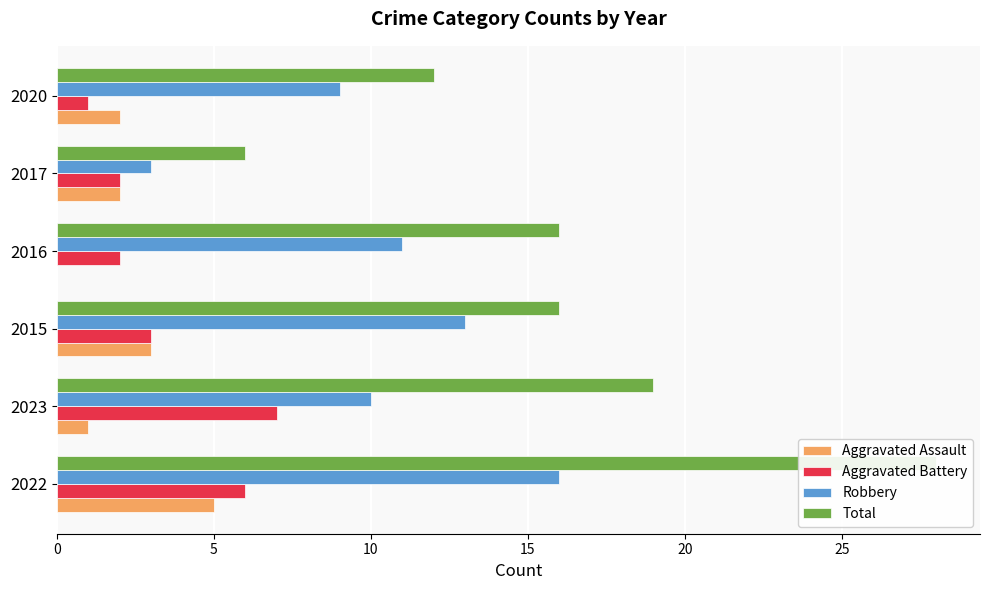

Where is Aggravated Assault nearest to the value 2?

2017